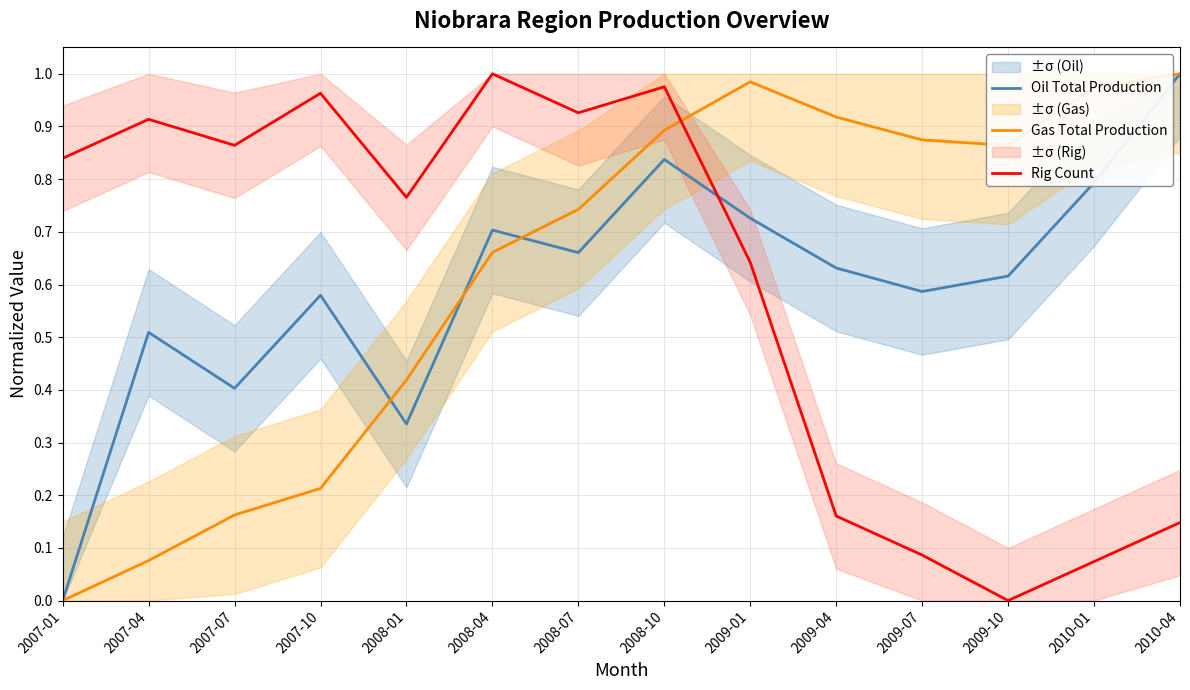

Does the chart display data point markers on the line(s)?

No